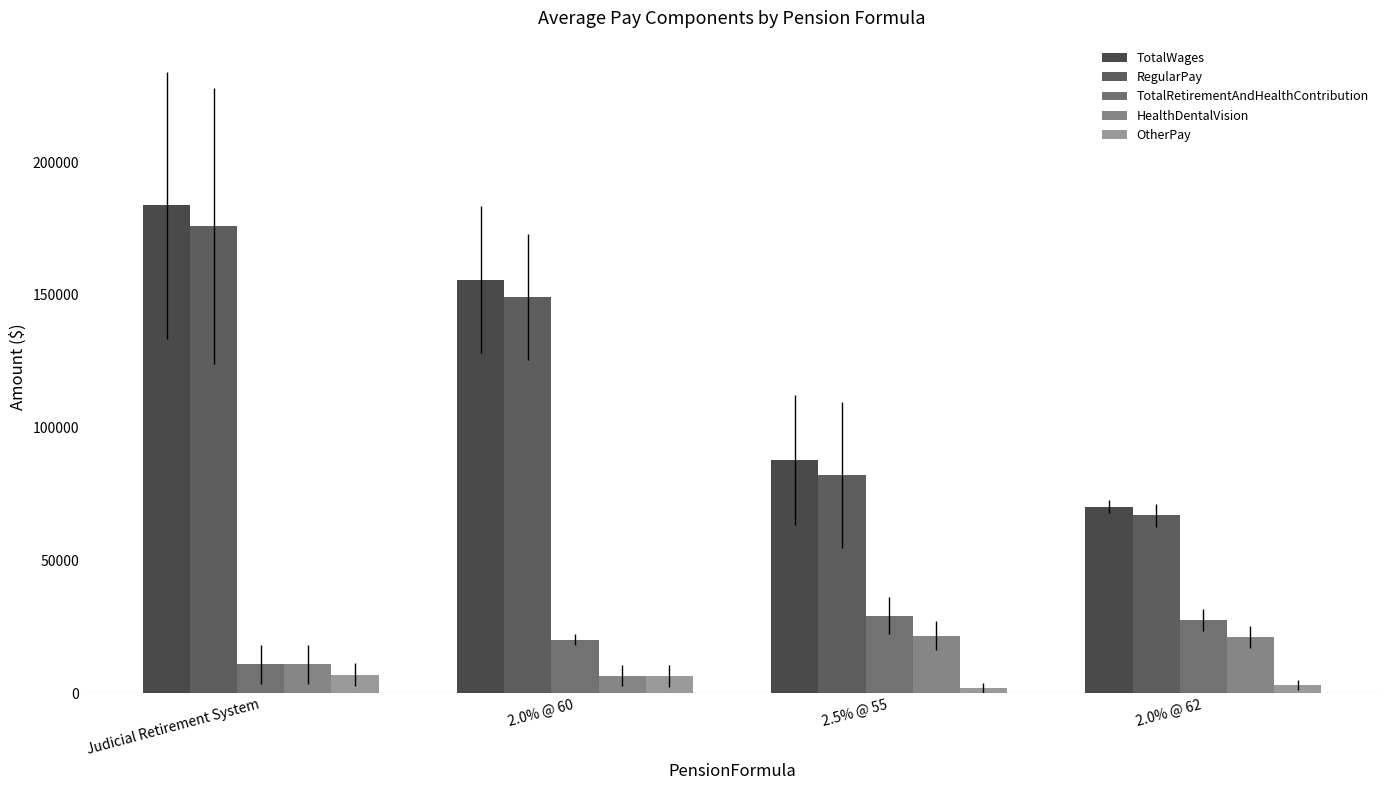

True or false: HealthDentalVision has a value of 10784.5 at Judicial Retirement System.

True